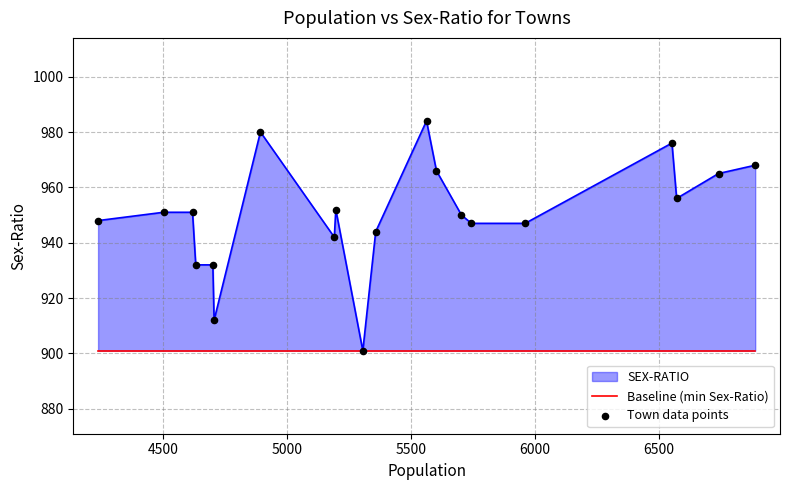

What is the total value across all series at 4500?

1852